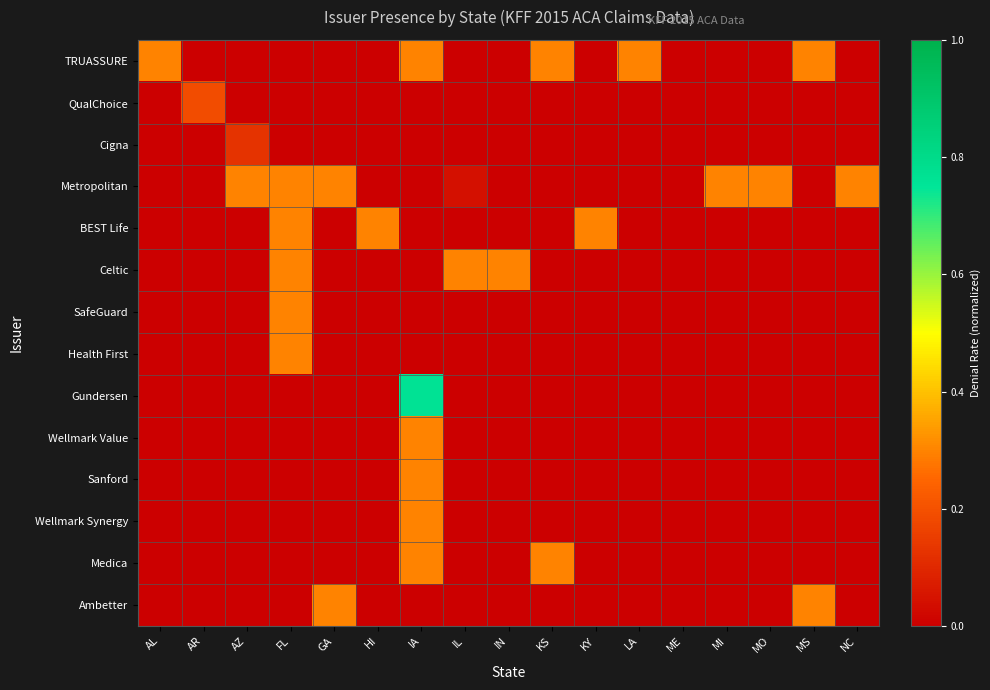

Which series has the largest total across all categories?

Metropolitan